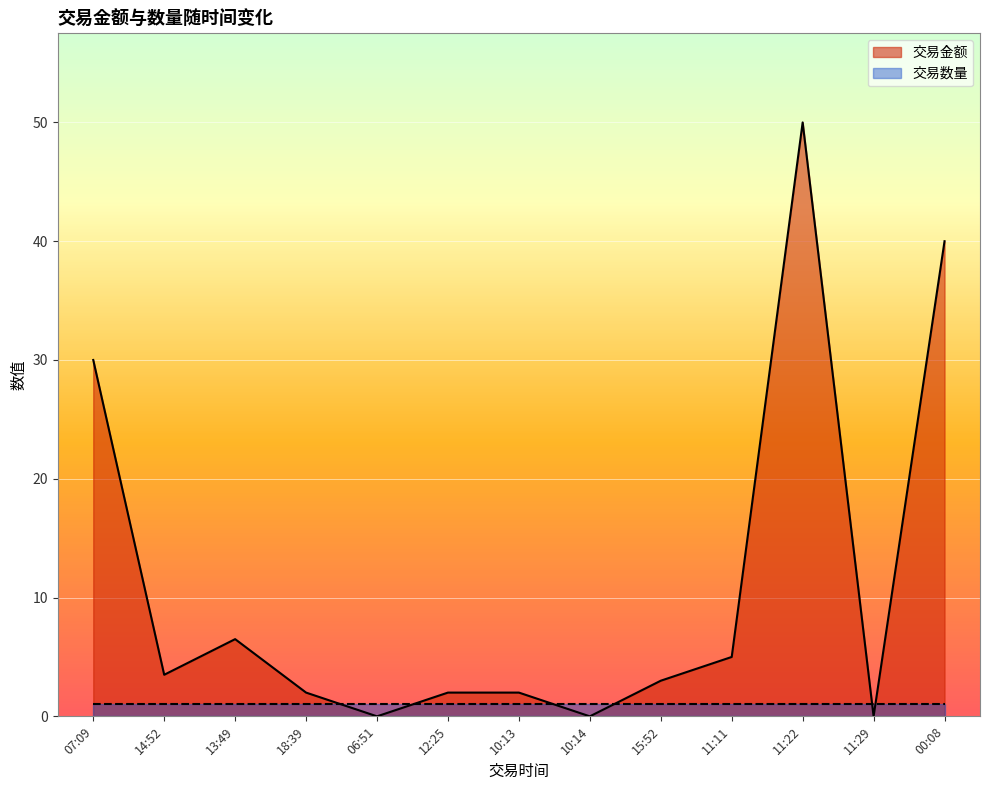

Reading right to left, transcribe all the data shown in this chart.

40.0	0.0	50.0	5.0	3.0	0.0	2.0	2.0	0.0	2.0	6.5	3.5	30.0